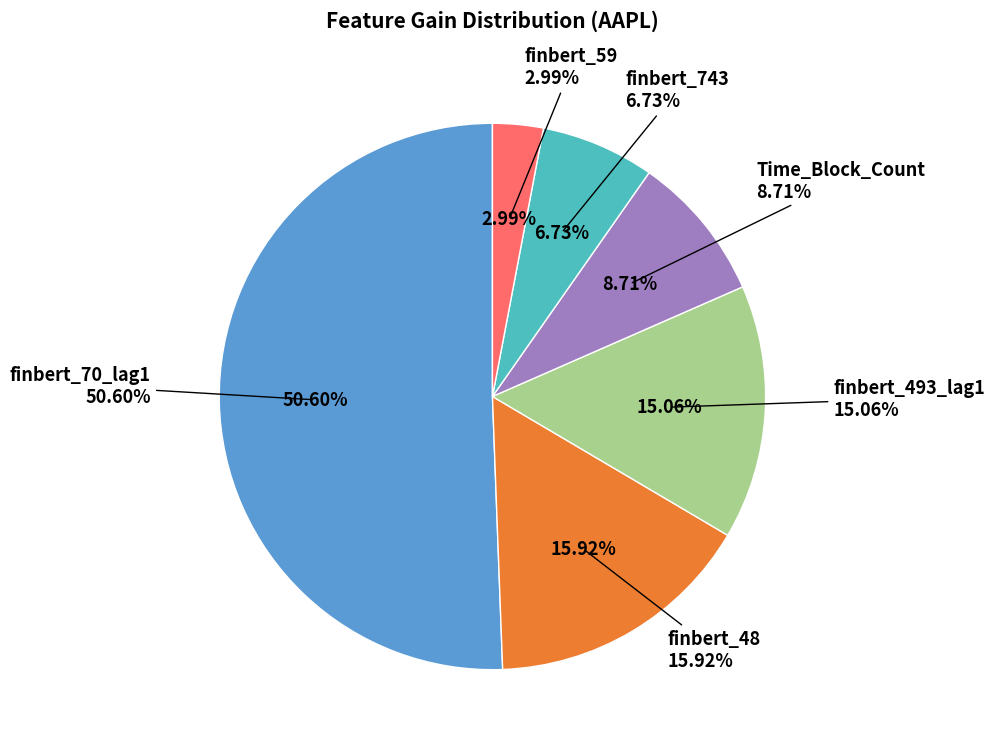

What percentage is the finbert_493_lag1 slice, to the nearest percent?

15%